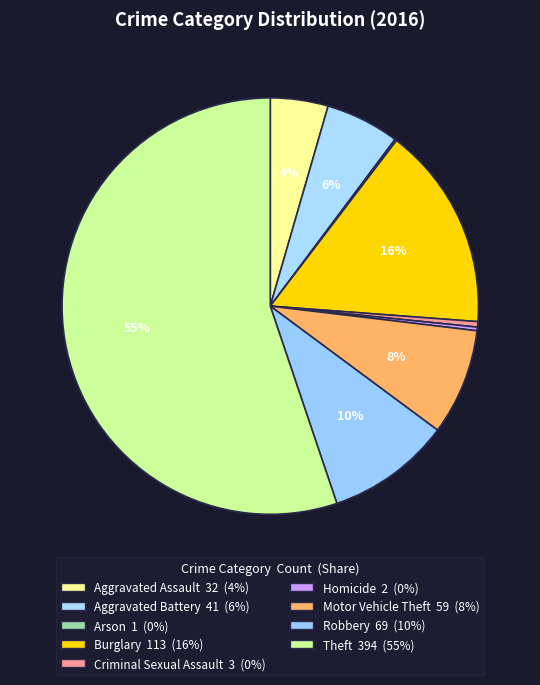

To the nearest percent, what is the combined percentage of Homicide and Burglary?

16%